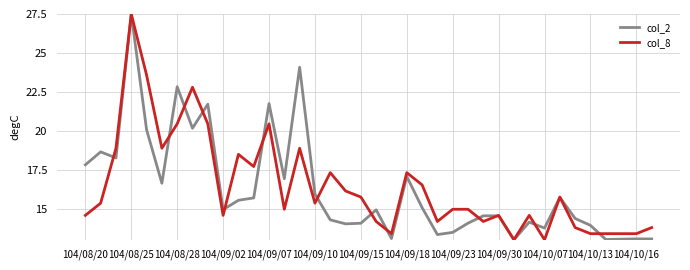

What is the smallest value displayed?

13.0